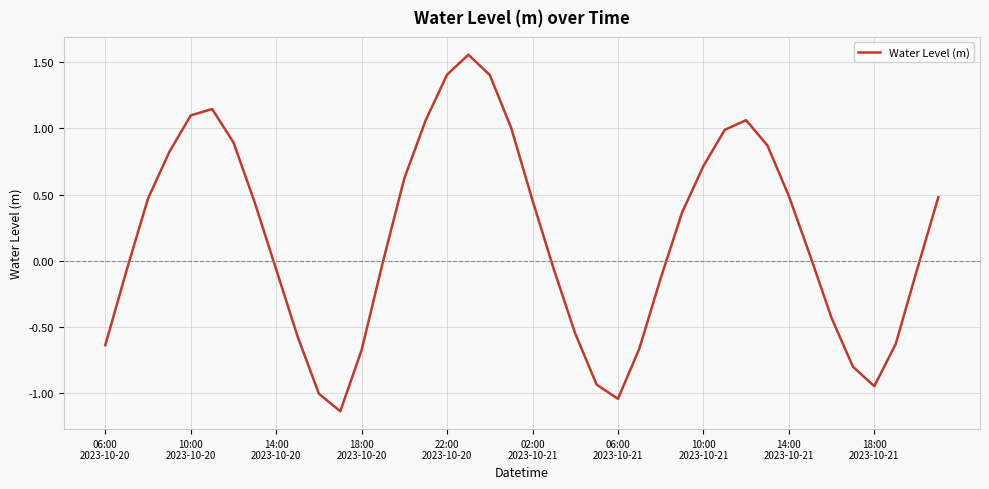

What is the difference between the maximum and minimum values?

2.7